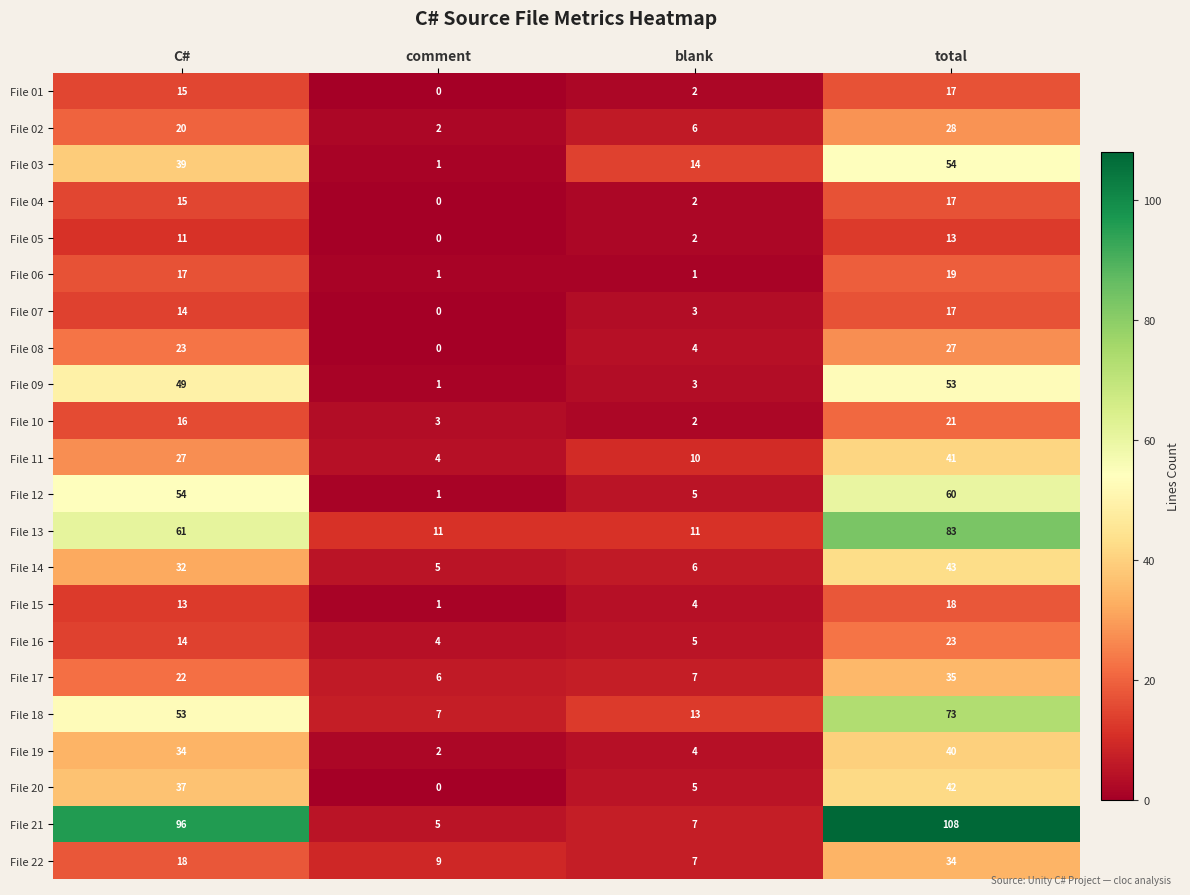

What is the difference between the highest and lowest values at total?

95